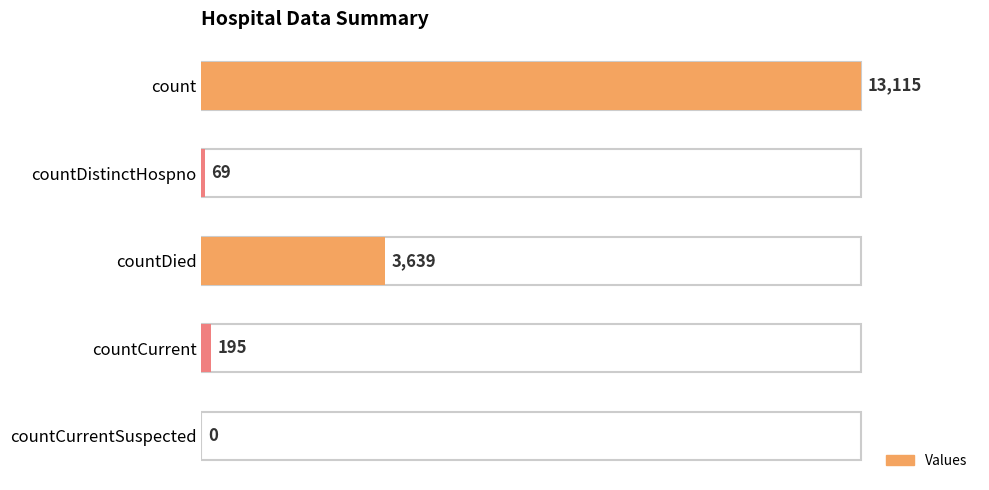

Is it true that the value at countCurrentSuspected is -6888?

False